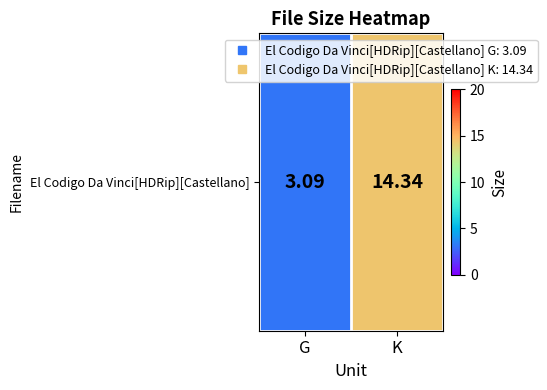

Which has a higher value, K or G?

K